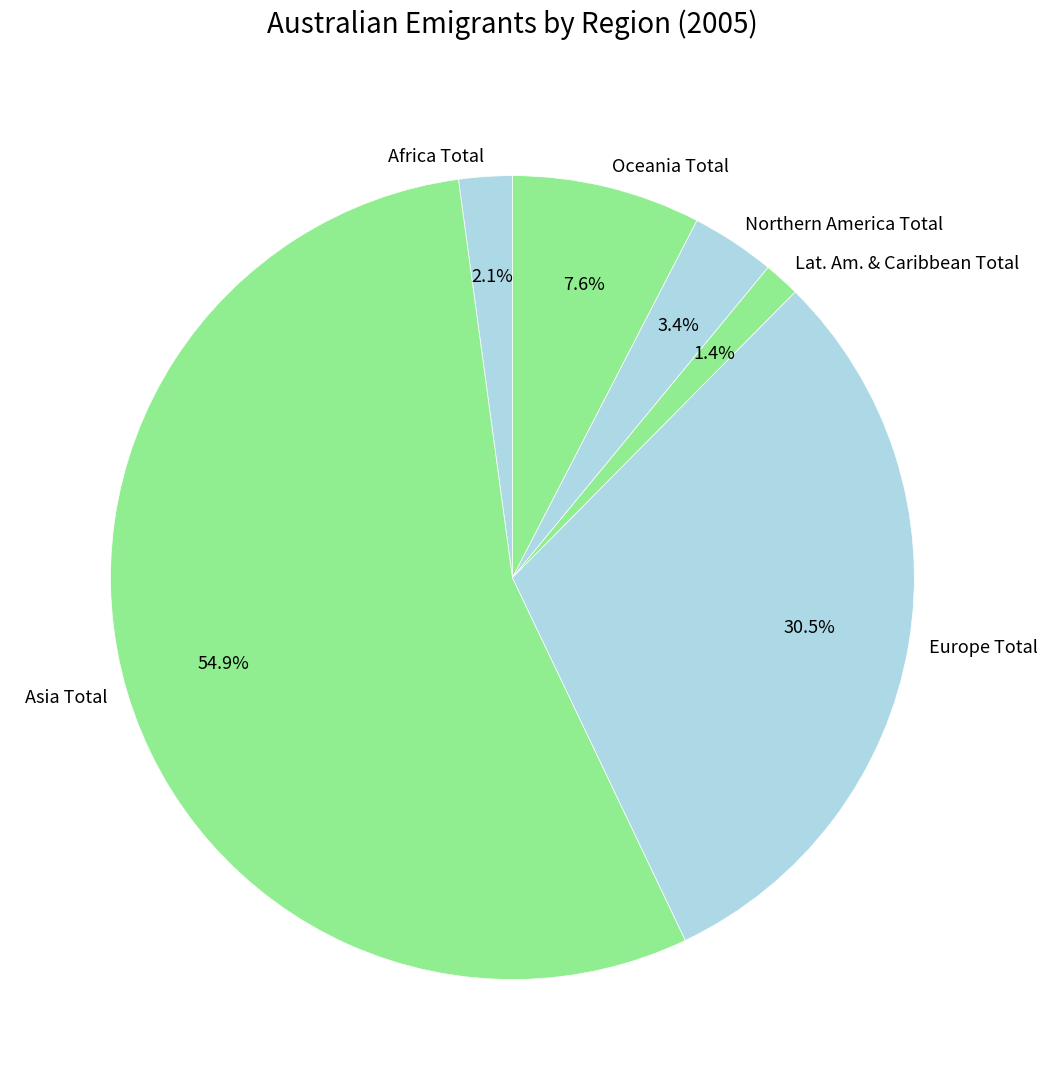

Is the sum of Northern America Total and Oceania Total greater than half?

No